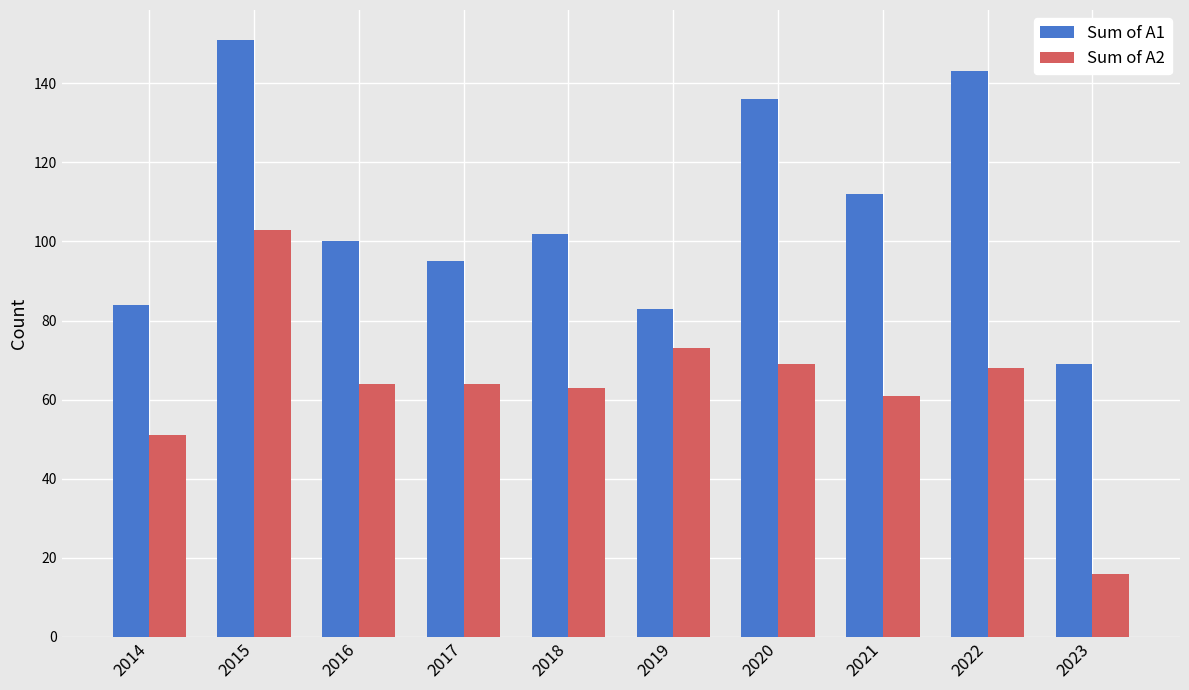

What is the value of the Sum of A1 bar at the 6th from the left?

83